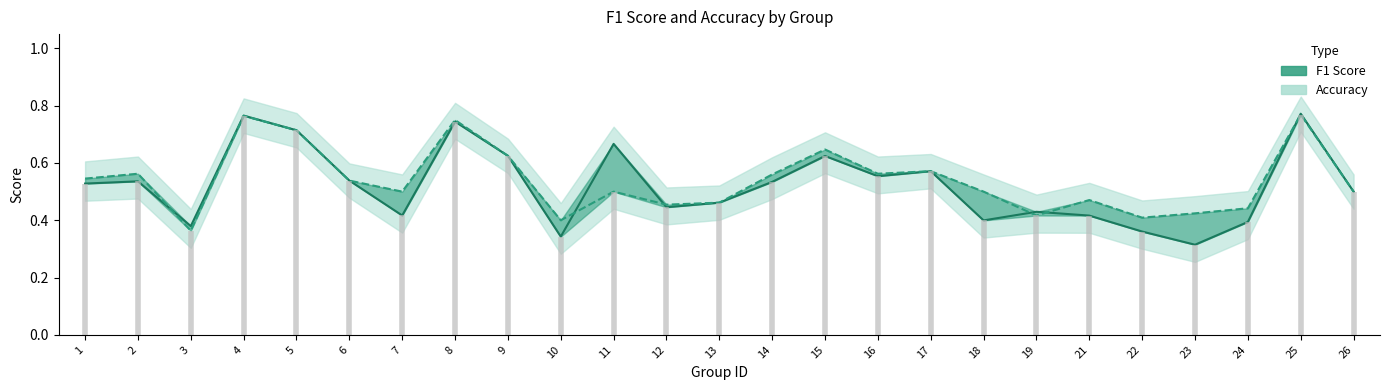

What is the difference between the maximum and minimum values in the f1 series?

0.5